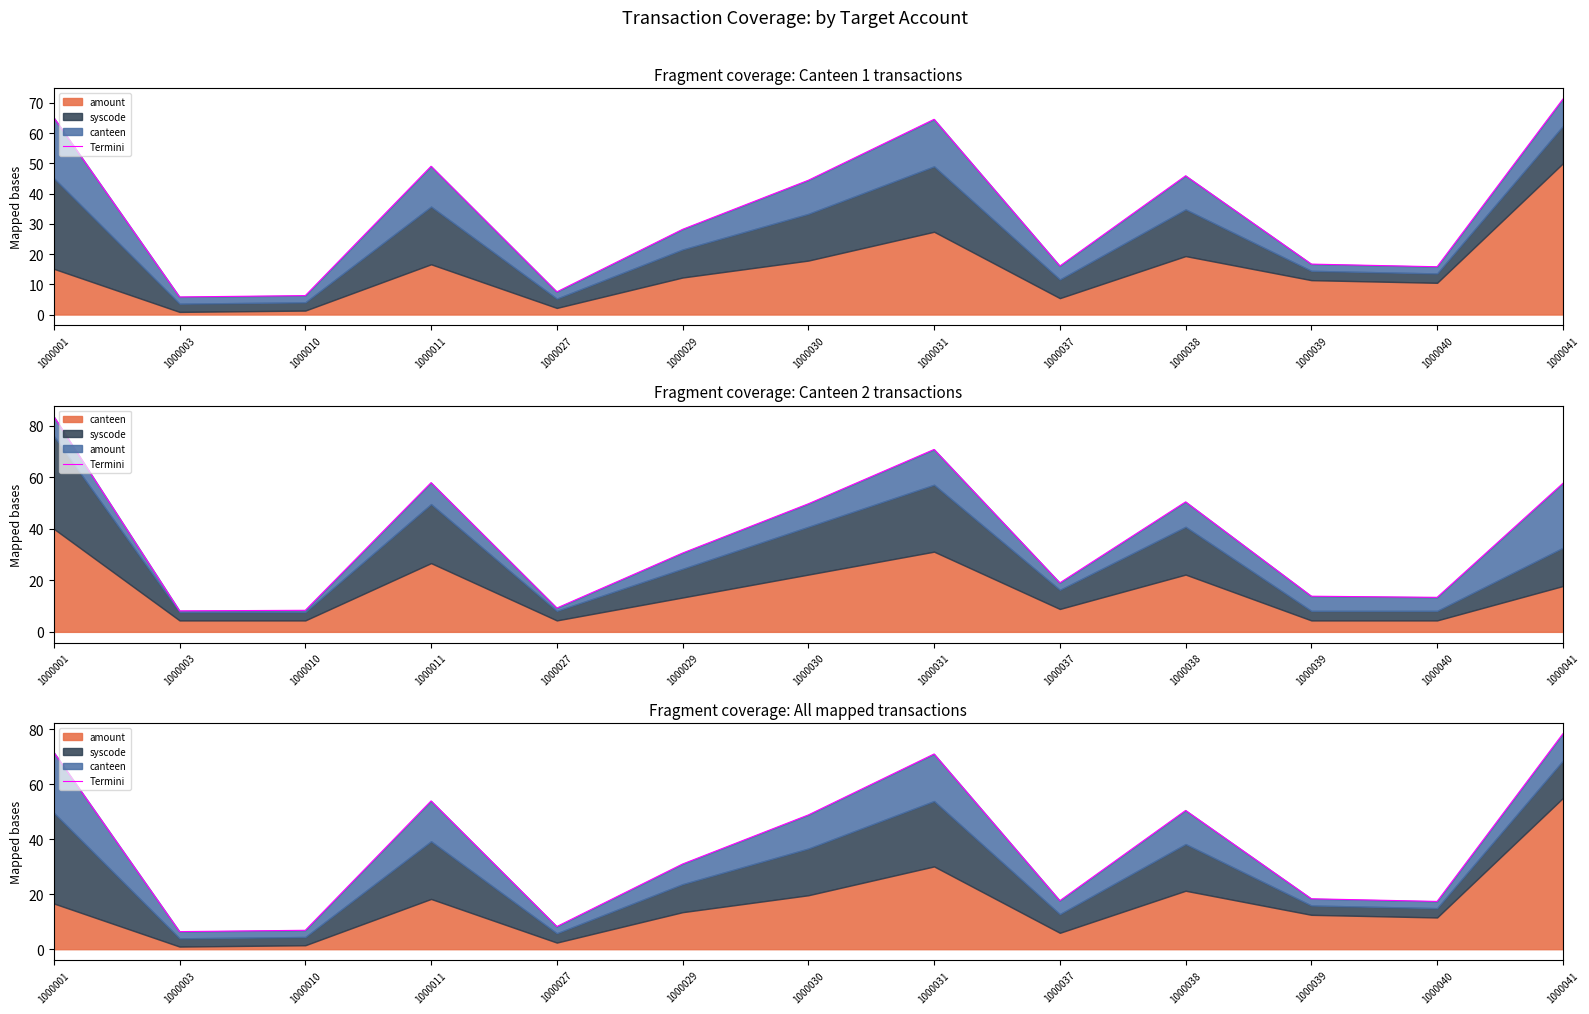

Which label corresponds to the smallest value in the chart?

1000003